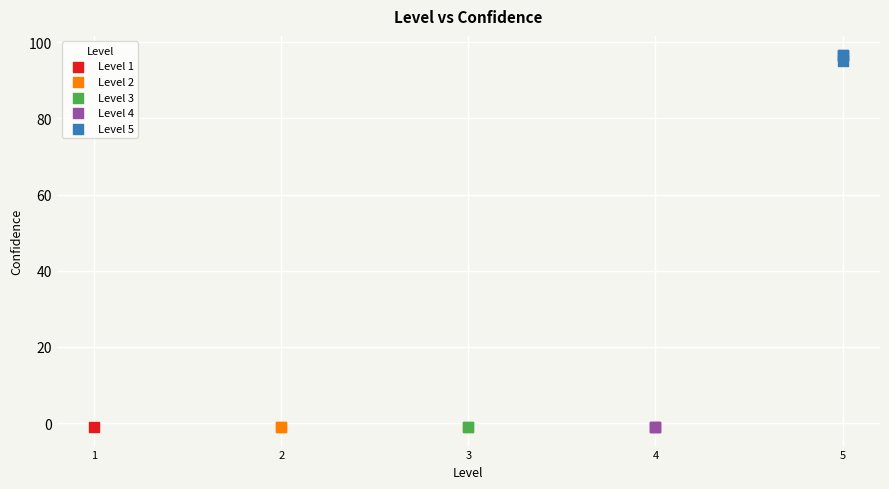

What are all the series names shown in the legend?

Level 1, Level 2, Level 3, Level 4, Level 5